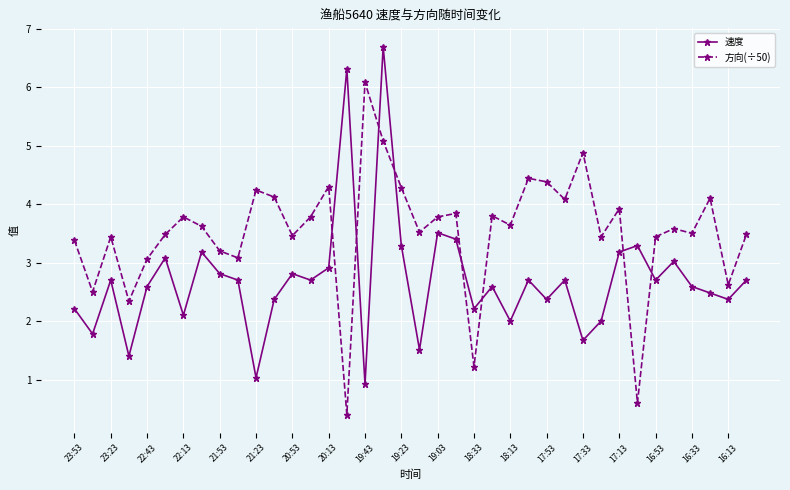

What is the difference between the maximum and minimum values in the 速度 series?

5.8